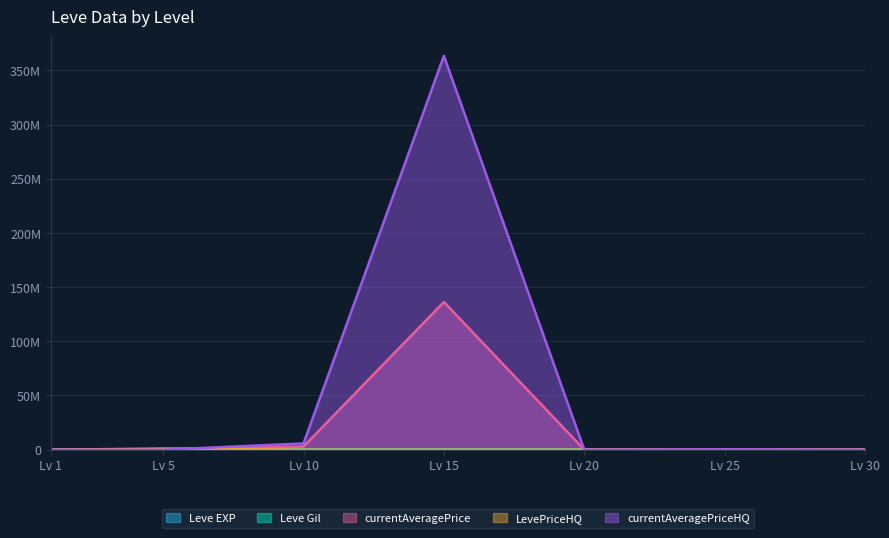

Where is currentAveragePrice nearest to the value 68129718?

Lv 10